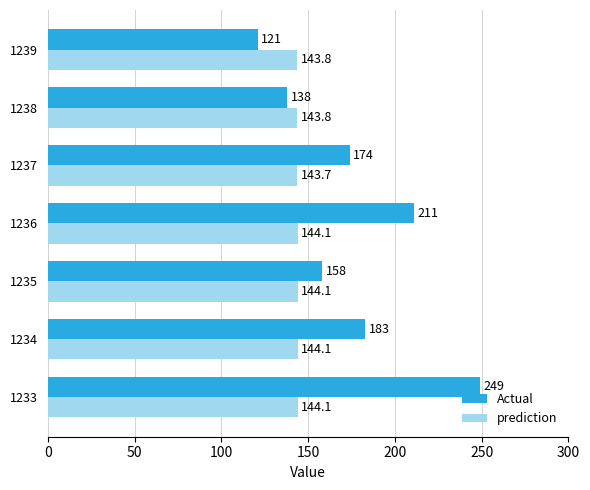

At which label does Actual reach its minimum?

1239